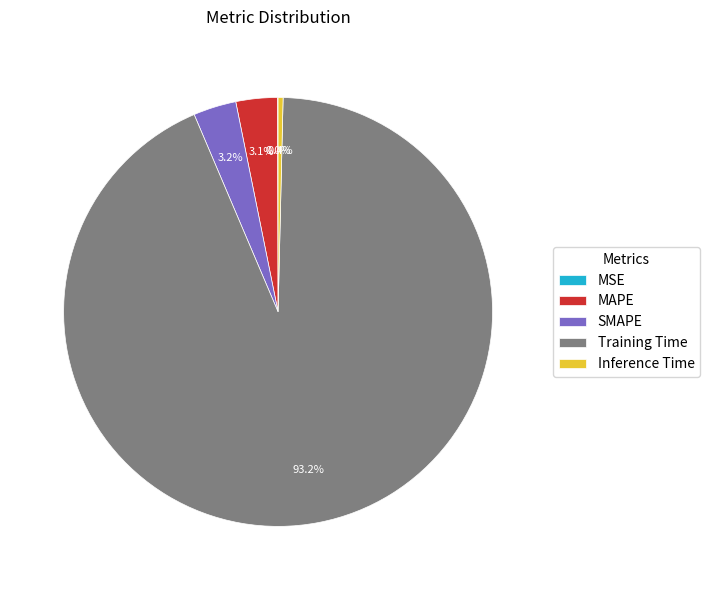

True or false: Training Time accounts for 84% of the total.

False